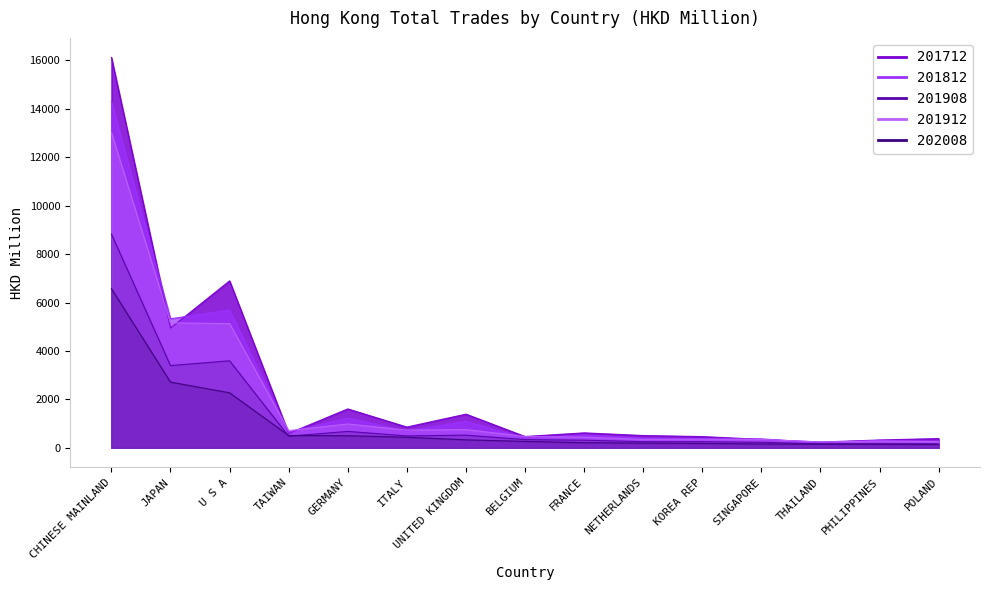

True or false: 201712 has a value of 16127.6 at CHINESE MAINLAND.

True